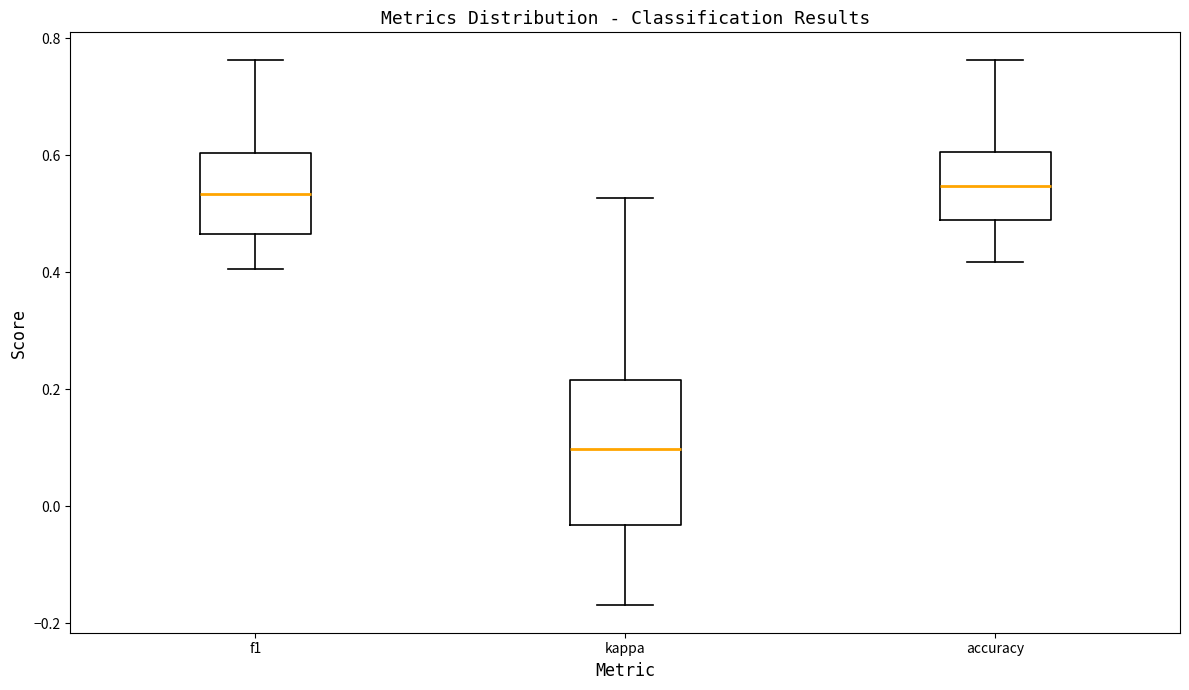

Where is the upper edge of the box for f1 on the y-axis? The values are not printed on the chart, so give them approximately, as read against the axis.

0.60